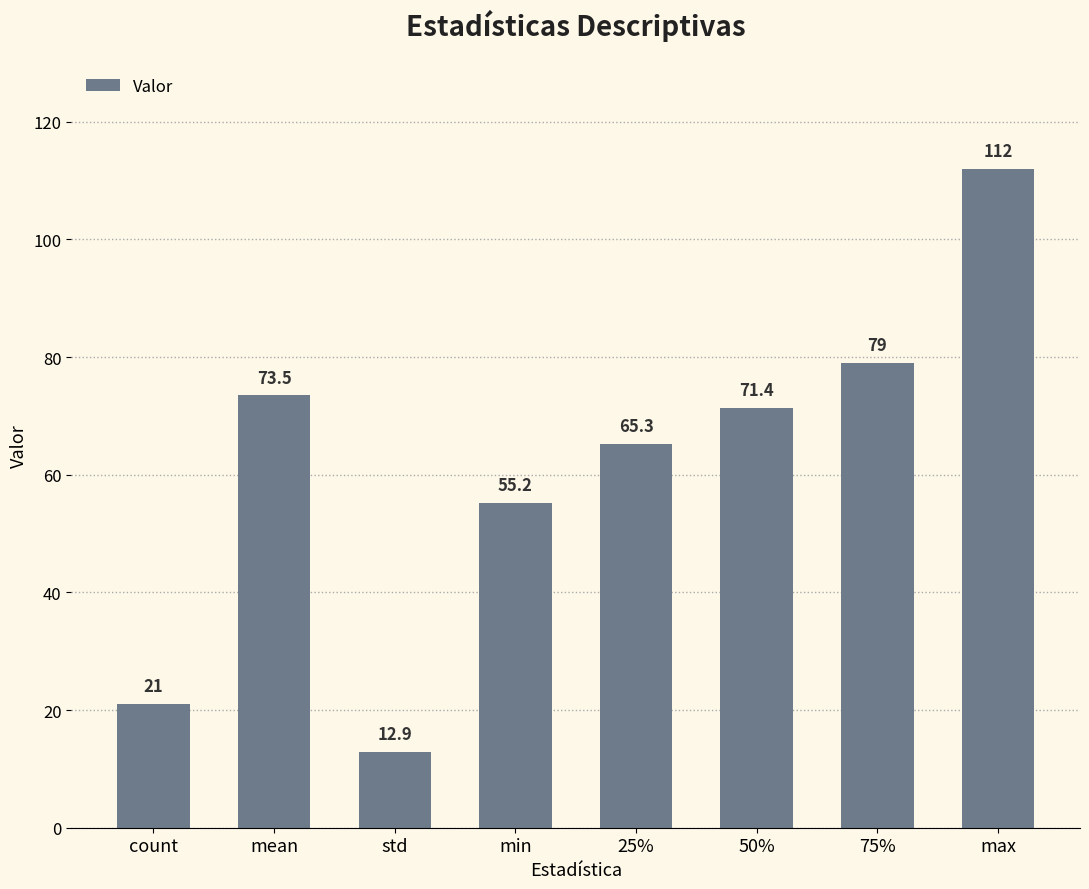

At which category does the chart reach its minimum across all series?

std